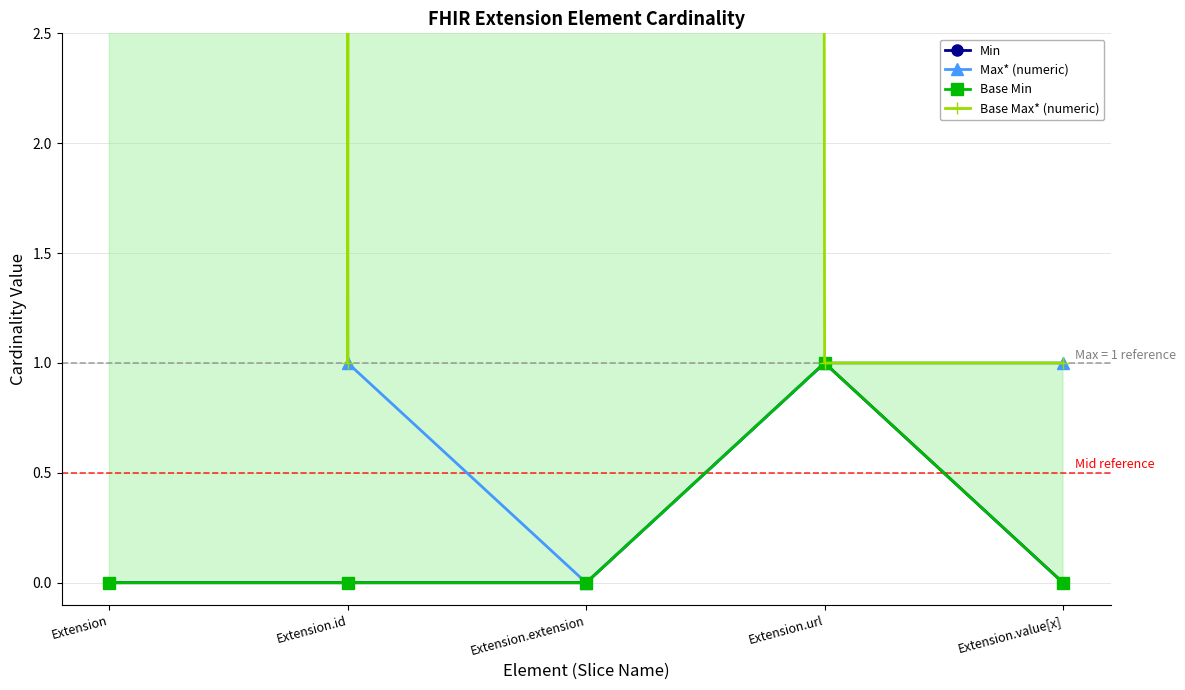

Does the chart have visible grid lines?

Yes